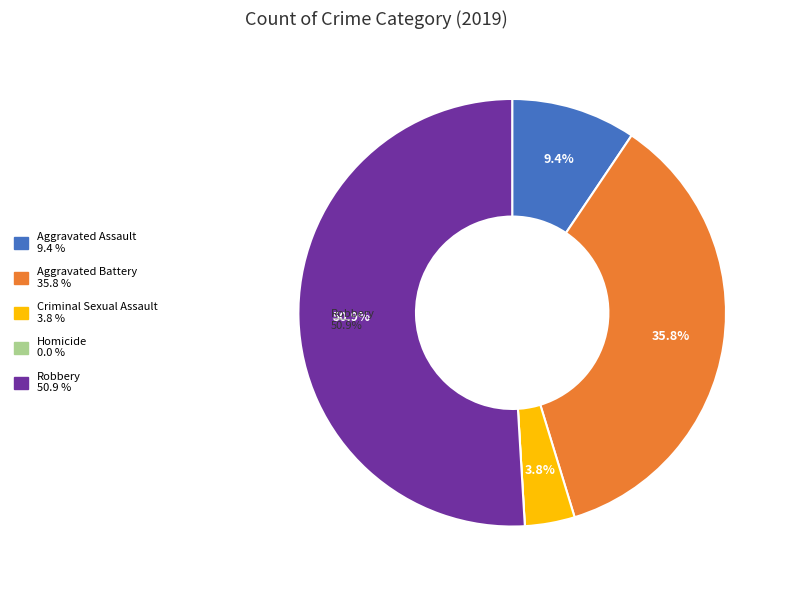

What is the ratio of the value at Aggravated Assault to the value at Aggravated Battery?

0.3